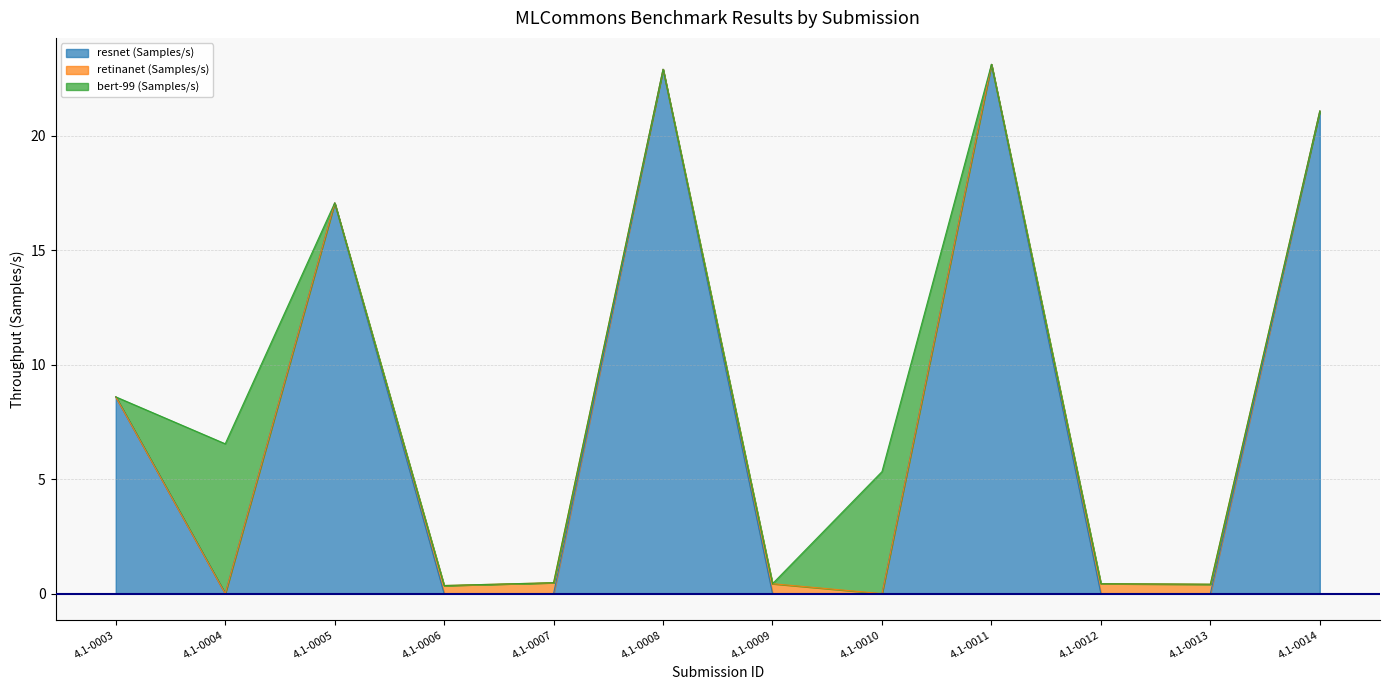

What is the sum of all resnet (Samples/s) values?

92.8